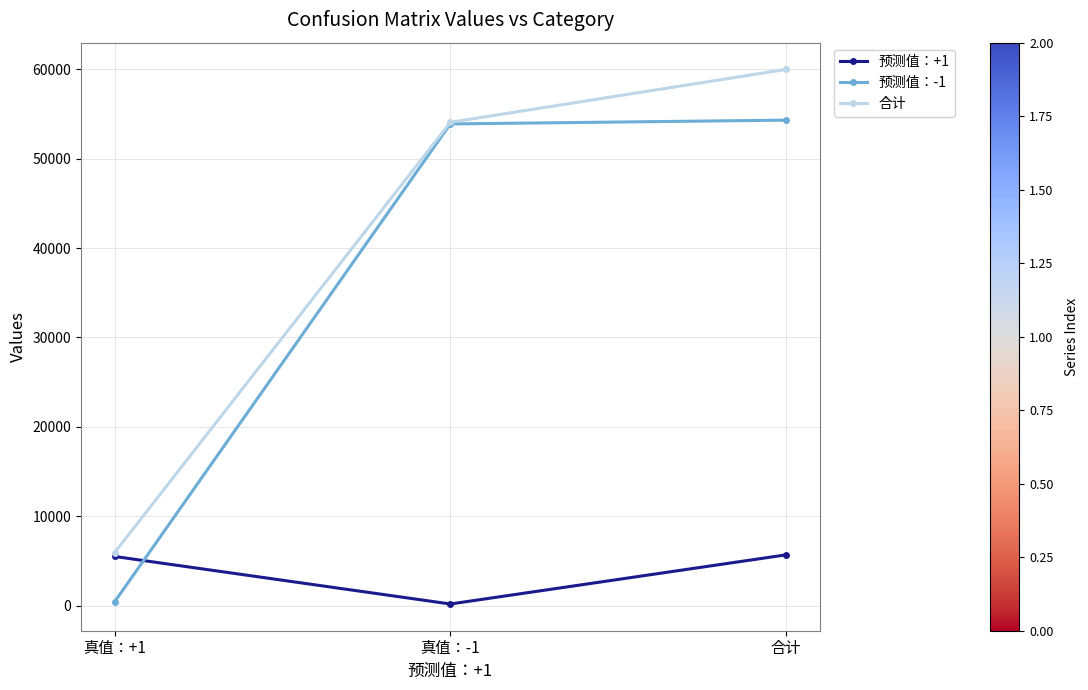

What is the average value of the 合计 series?

40000